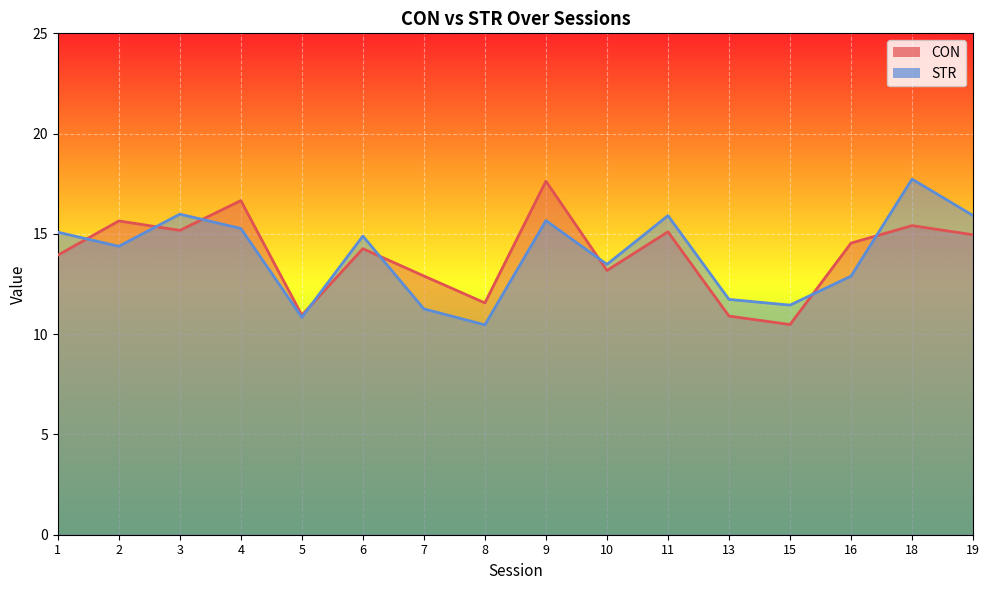

Reading left to right, transcribe all the data shown in this chart.

CON: 1=13.9	2=15.6	3=15.2	4=16.7	5=10.9	6=14.3	7=12.9	8=11.6	9=17.6	10=13.2	11=15.1	13=10.9	15=10.5	16=14.5	18=15.4	19=15.0
STR: 1=15.1	2=14.4	3=16.0	4=15.3	5=10.8	6=14.9	7=11.3	8=10.5	9=15.7	10=13.5	11=15.9	13=11.7	15=11.4	16=12.9	18=17.7	19=15.9